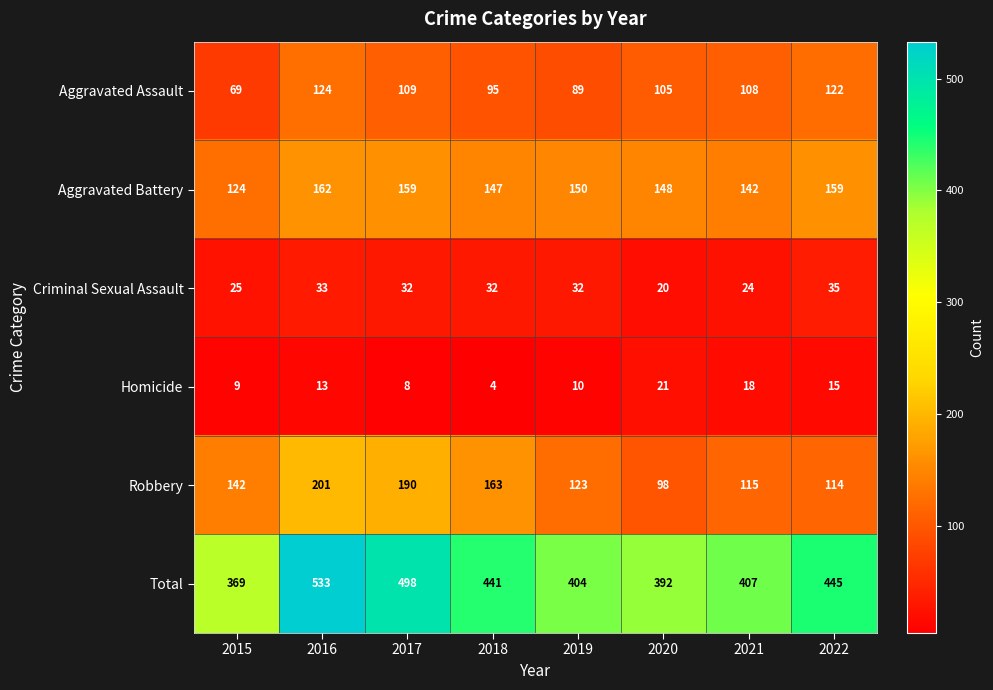

At which category is the sum across all series the highest?

2016